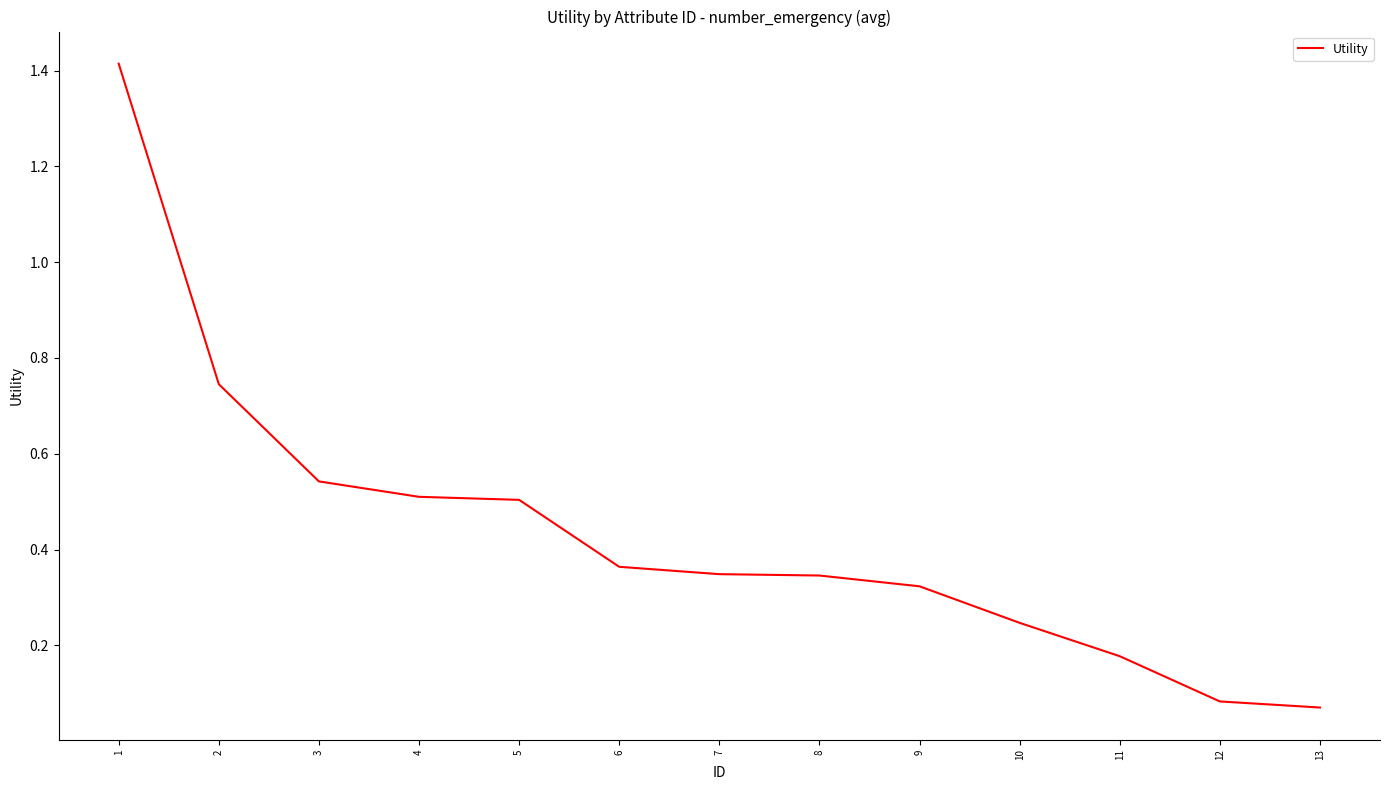

Count the number of data series in this chart.

1